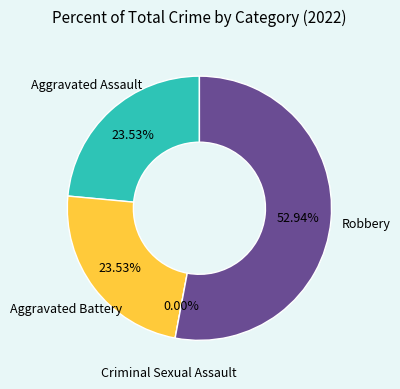

What is the change in value from Criminal Sexual Assault to Robbery?

+9